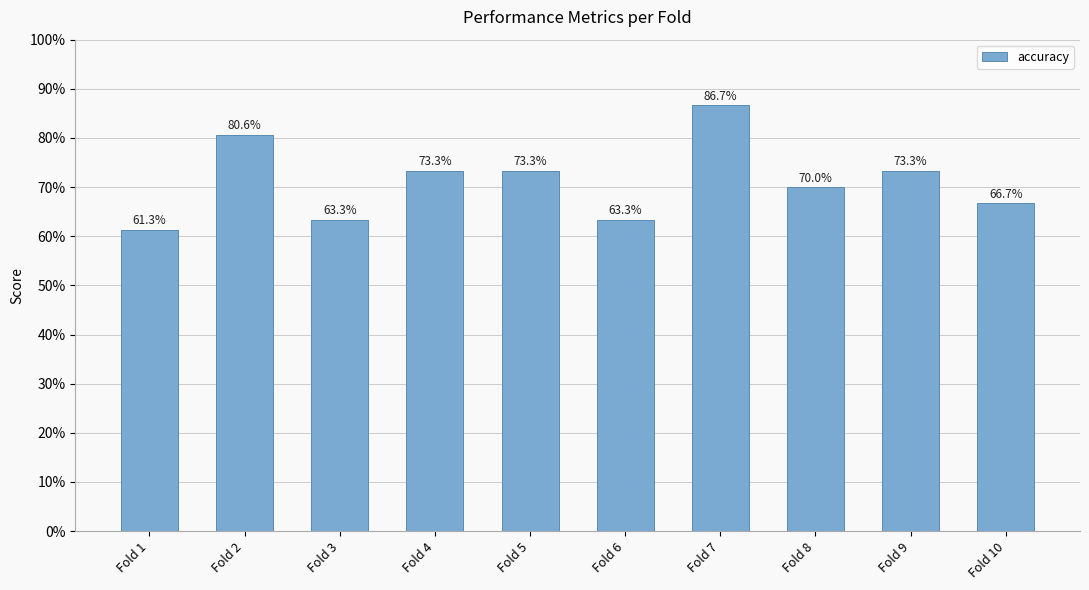

Reading right to left, transcribe all the data shown in this chart.

0.7	0.7	0.7	0.9	0.6	0.7	0.7	0.6	0.8	0.6